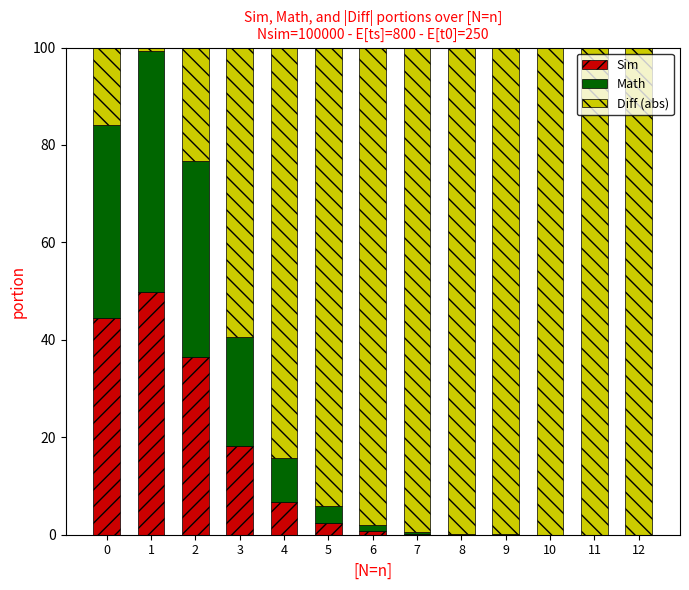

The Sim series shows 6.7 at 4. True or false?

True